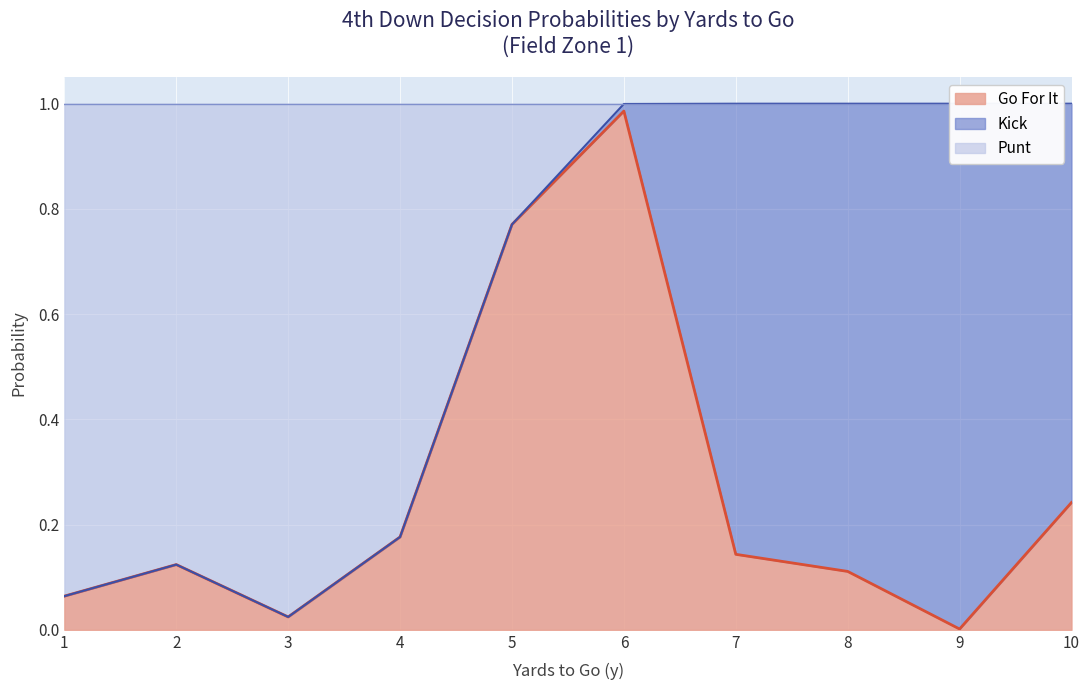

How many interior local valleys does the punt series have?

1